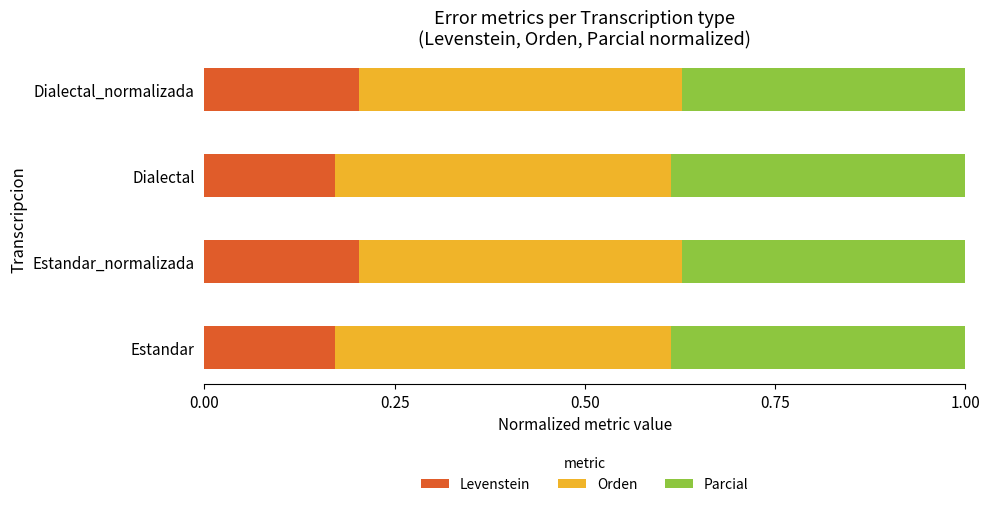

The value of Levenstein at Estandar_normalizada is 0.4. True or false?

False